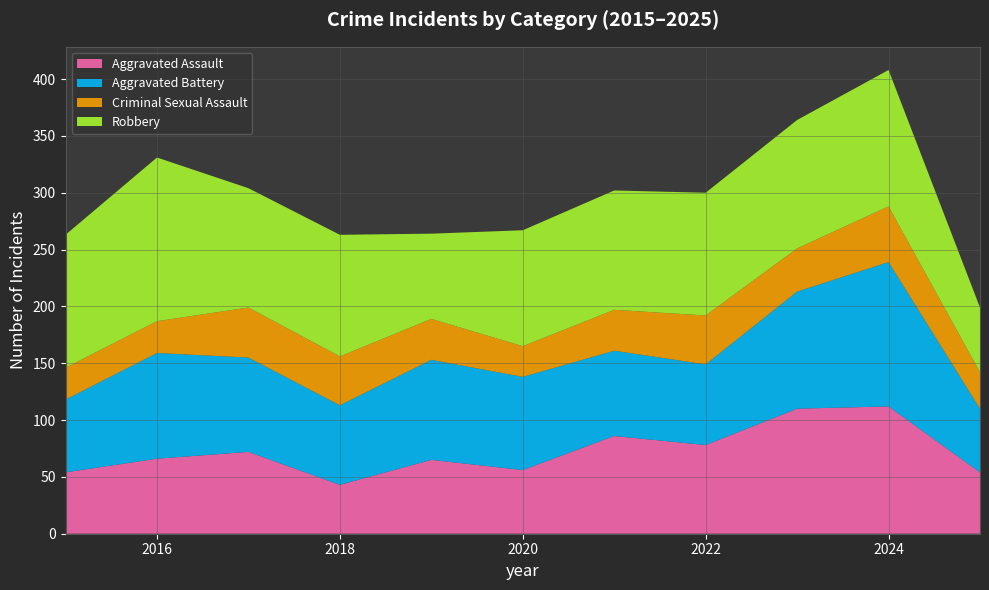

Reading left to right, list all the values displayed in this chart.

Aggravated Assault: 2015=54	2016=66	2017=72	2018=43	2019=65	2020=56	2021=86	2022=78	2023=110	2024=112	2025=54
Aggravated Battery: 2015=64	2016=93	2017=83	2018=70	2019=88	2020=82	2021=75	2022=71	2023=103	2024=127	2025=56
Criminal Sexual Assault: 2015=28	2016=28	2017=44	2018=43	2019=36	2020=27	2021=36	2022=43	2023=38	2024=49	2025=32
Robbery: 2015=117	2016=144	2017=105	2018=107	2019=75	2020=102	2021=105	2022=108	2023=113	2024=120	2025=57